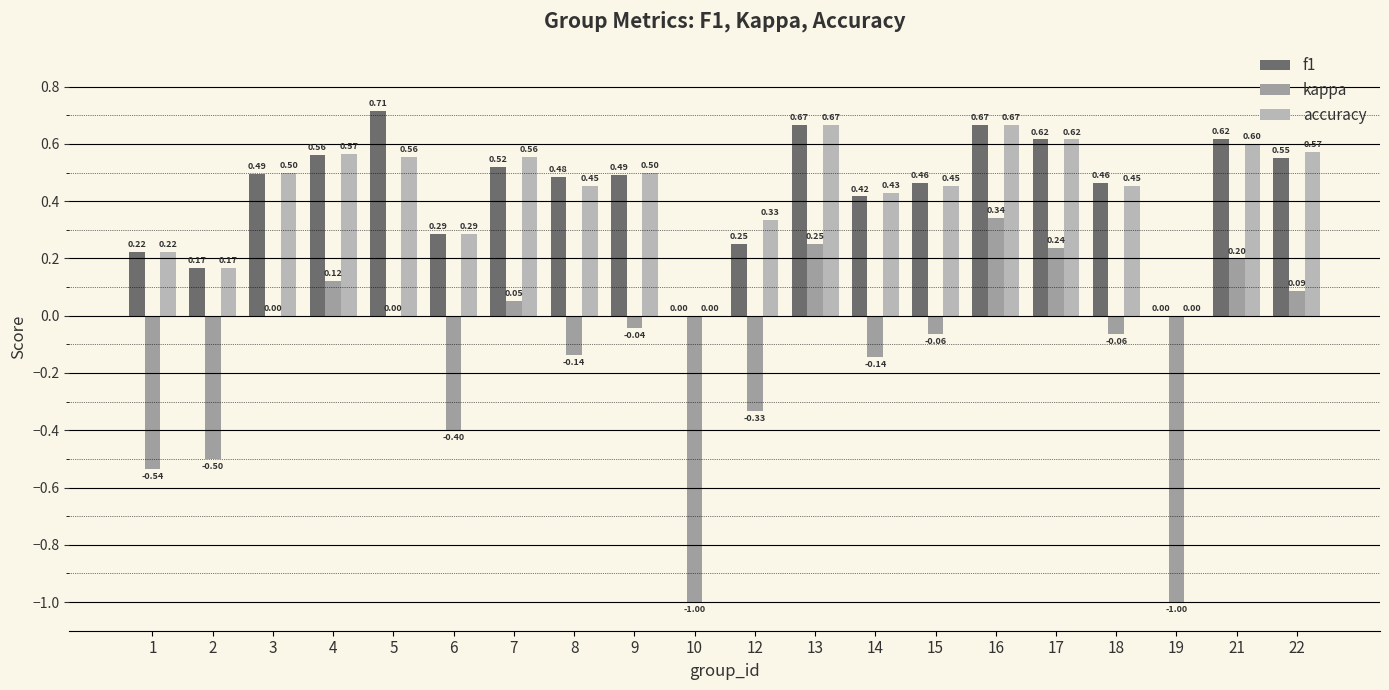

The value of f1 at 21 is 0.6. True or false?

True